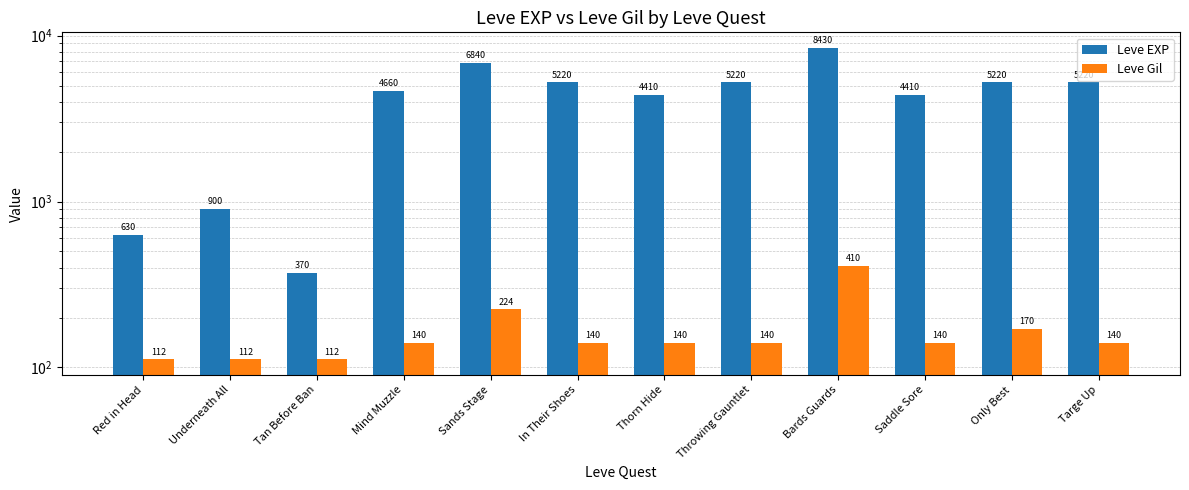

The value of Leve EXP at Only Best is 1195. True or false?

False